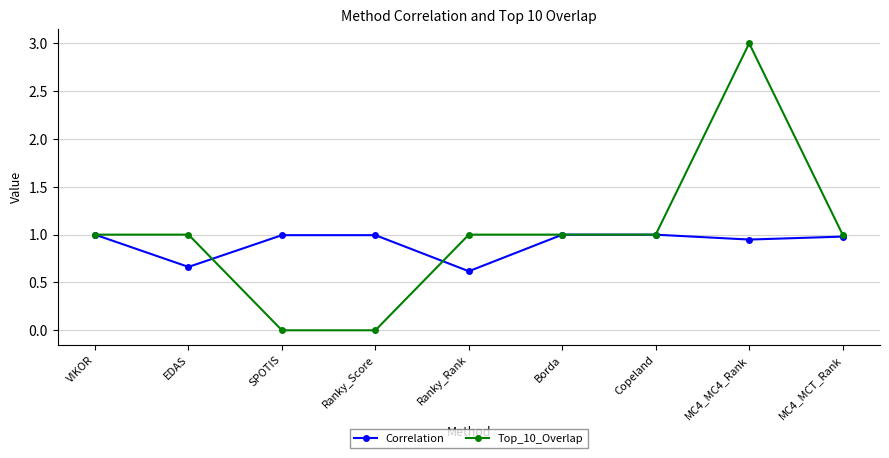

The value of Correlation at Copeland is 1.0. True or false?

True